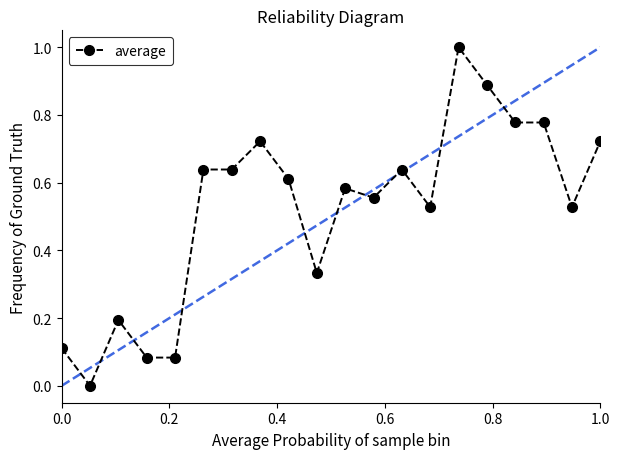

True or false: there are more than 1 points higher than both neighbors.

True